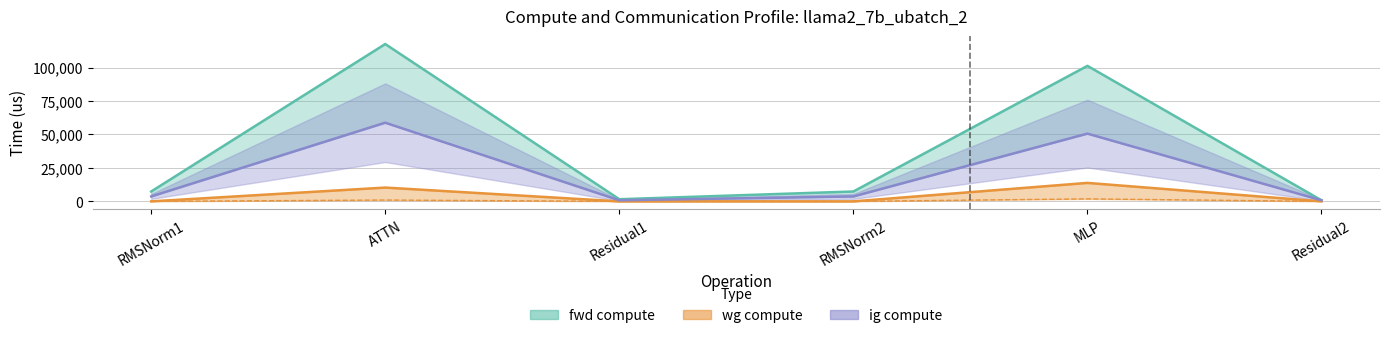

The ig compute series shows 58775.1 at ATTN. True or false?

True